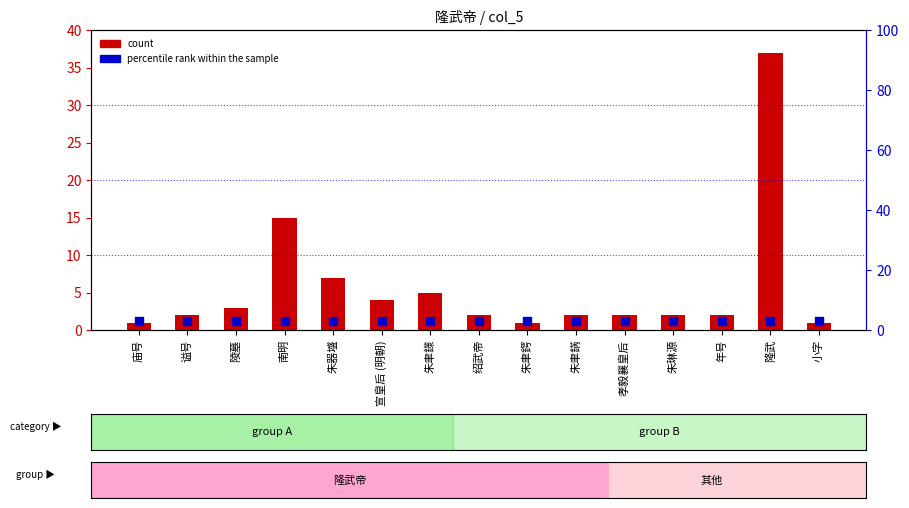

Which series has the widest spread of Y values?

count